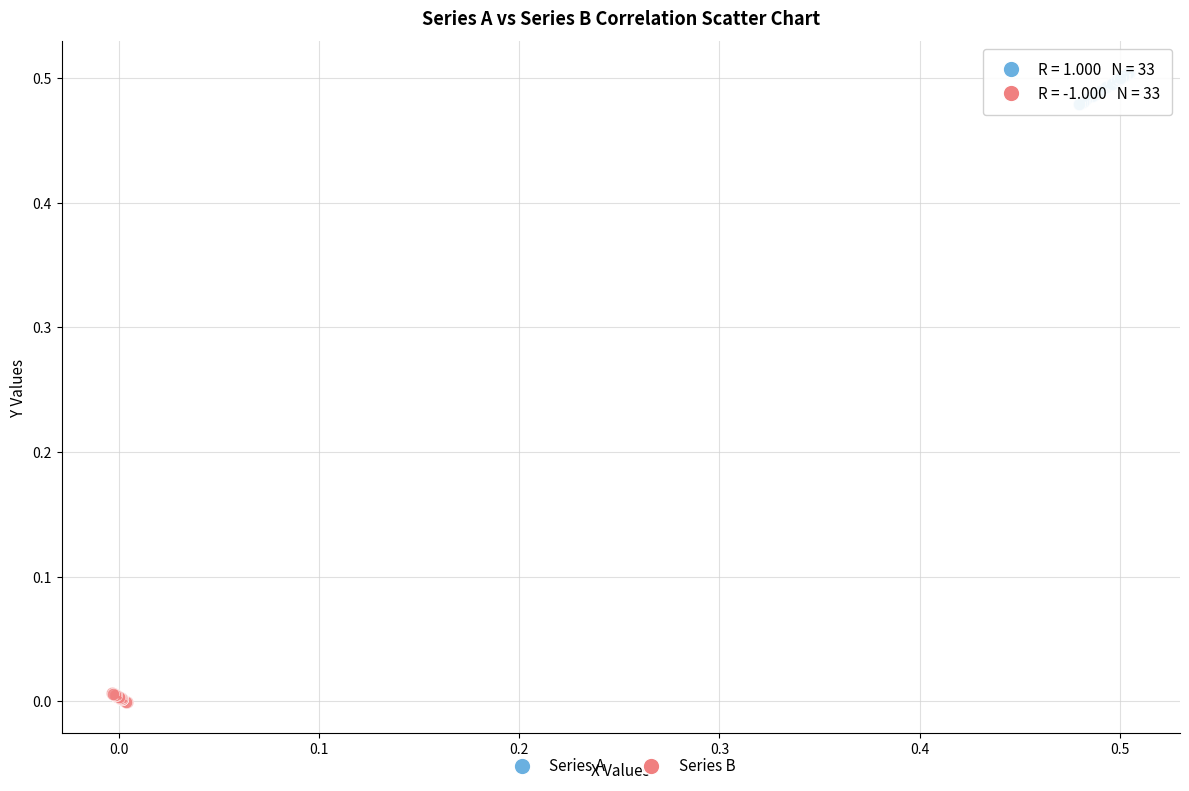

Which series has the largest Y range (max minus min)?

Series A